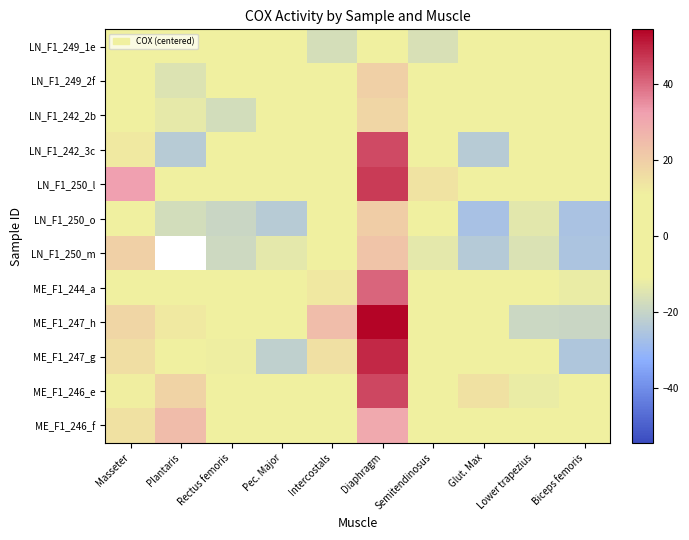

Between Biceps femoris and Plantaris, which is larger?

Plantaris